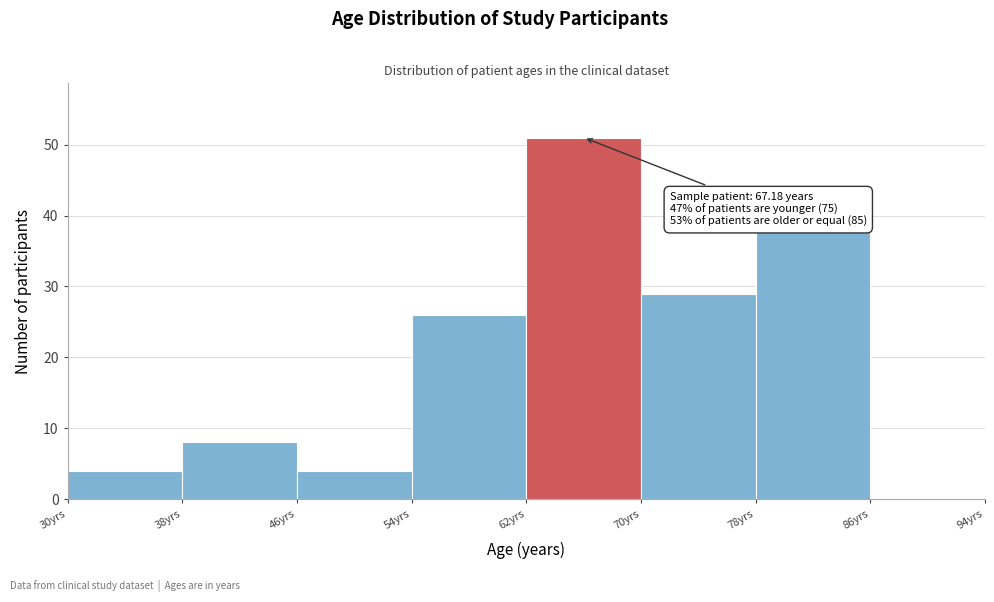

Over which range of the x-axis is the bar tallest?

62 to 70